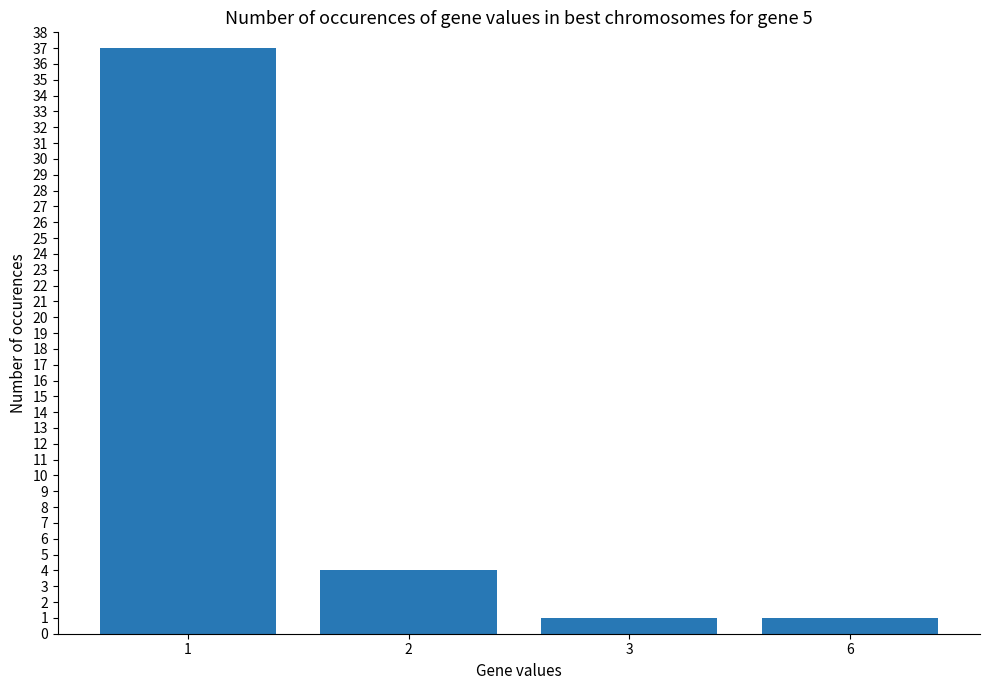

What is the ratio of the value at 1 to the value at 2?

9.2